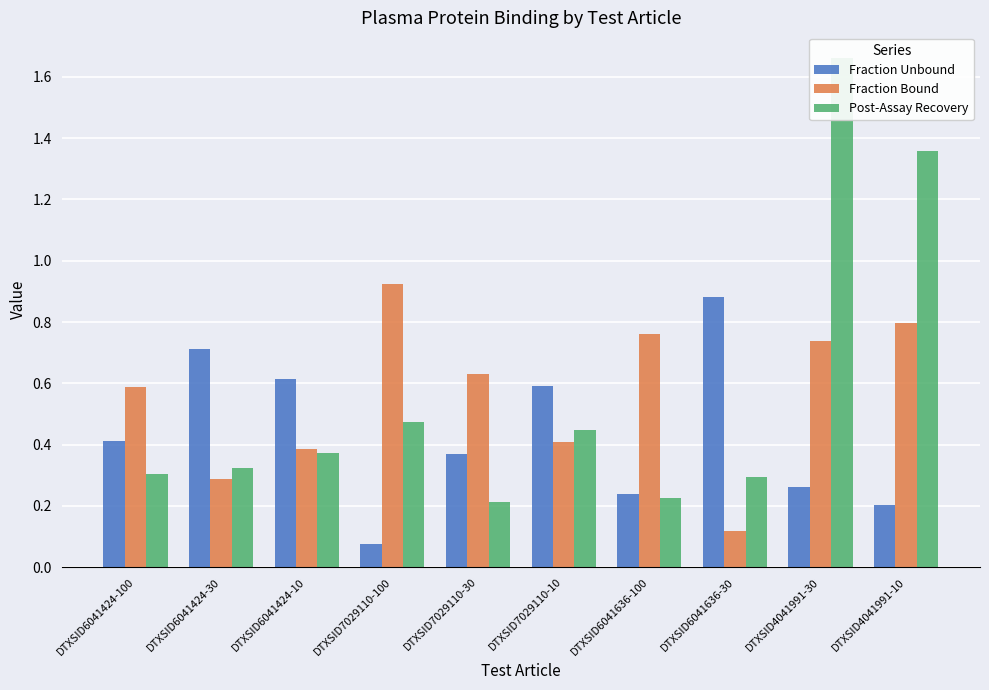

True or false: Fraction Unbound has a value of 0.4 at DTXSID6041424-100.

True